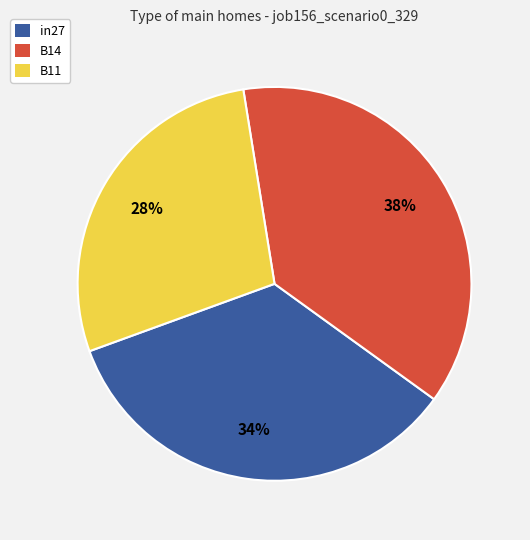

Count the number of slices in the pie.

3